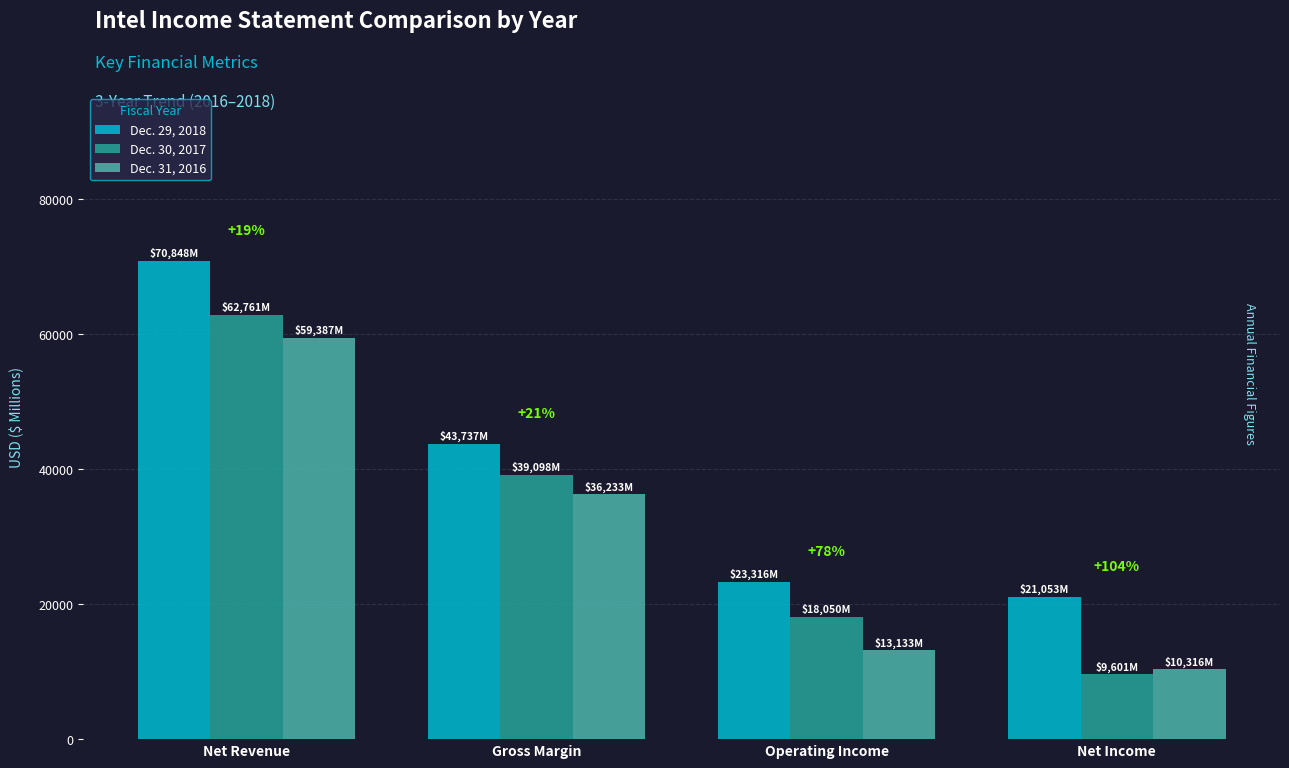

Rank the series at Net Income from highest to lowest value.

Dec. 29, 2018, Dec. 31, 2016, Dec. 30, 2017